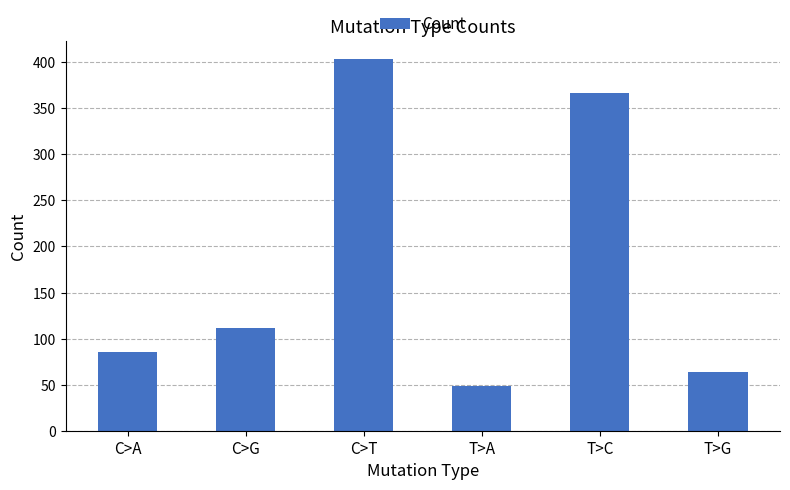

Where is the data nearest to the value 226?

C>G